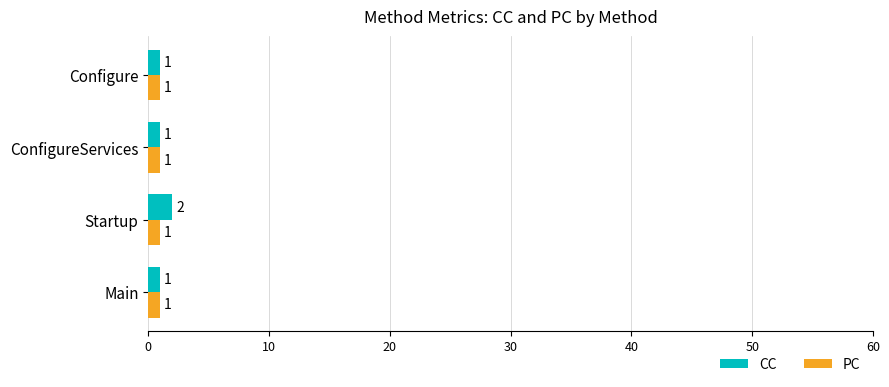

At which label does CC reach its peak?

Startup